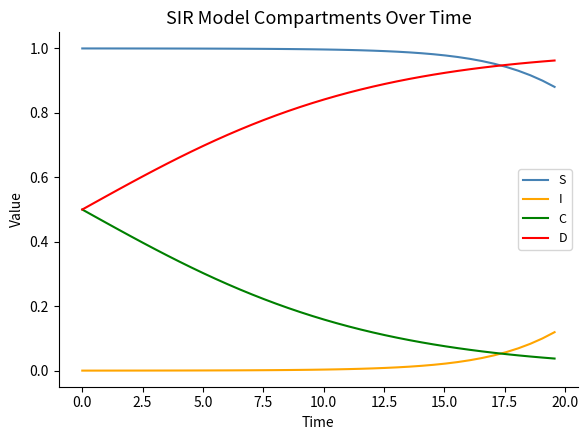

Which series has the largest total across all categories?

S